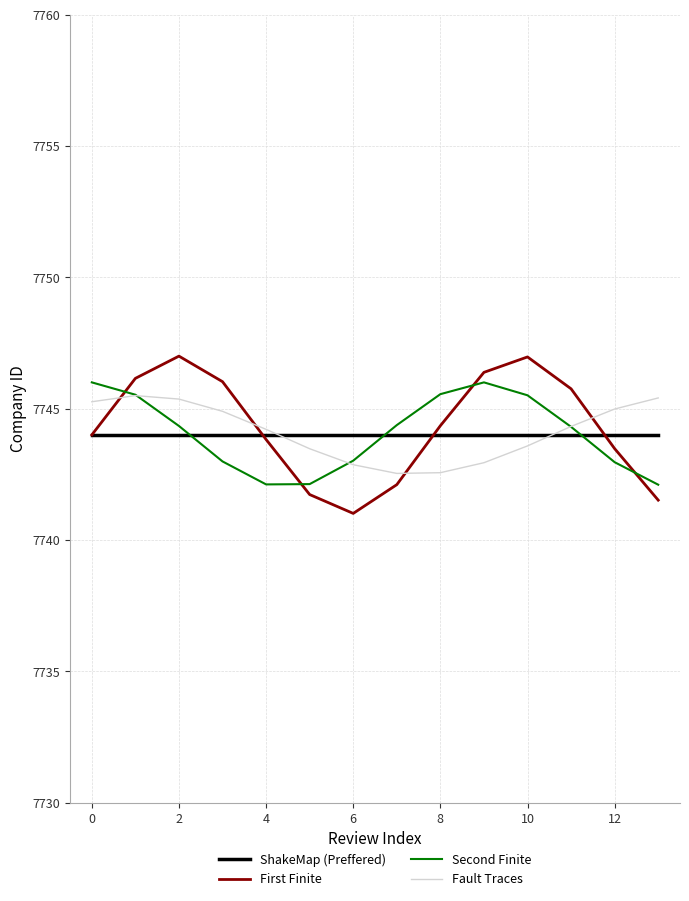

What is the highest value of the First Finite series?

7747.0